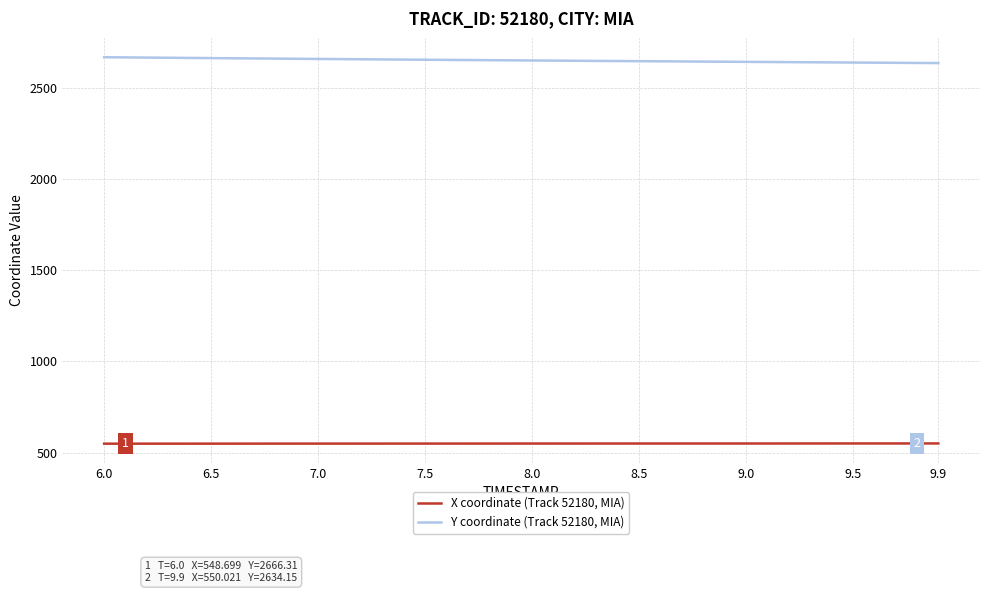

Which series has the largest total across all categories?

Y coordinate (Track 52180, MIA)